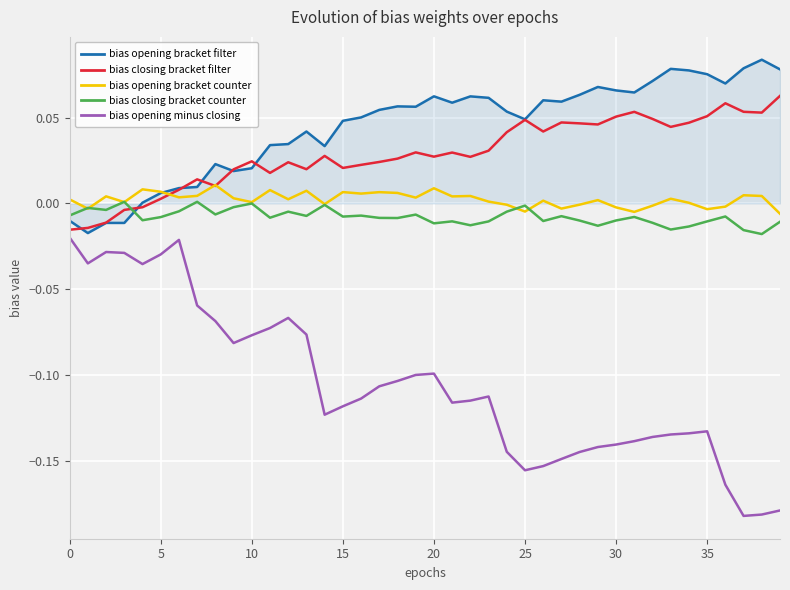

Which series has the largest range (max minus min)?

bias opening minus closing